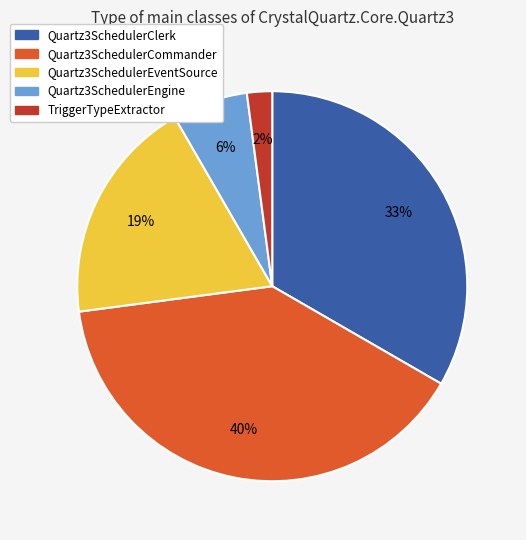

The Quartz3SchedulerEngine slice represents 19% of the pie. True or false?

False